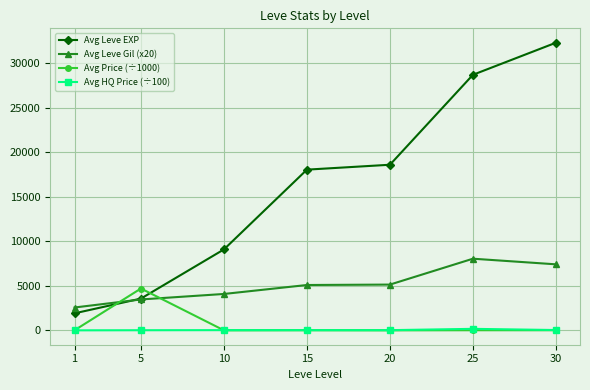

At which category is the sum across all series the highest?

30